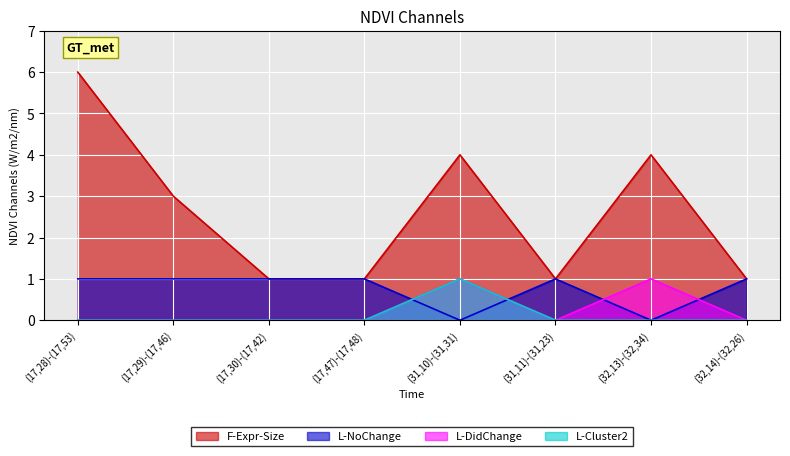

At which label does L-Cluster2 reach its minimum?

(17,28)-(17,53)